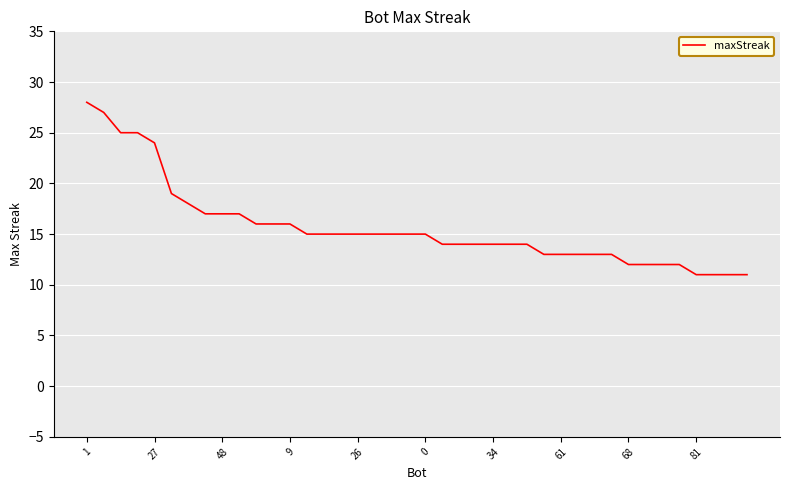

What is the greatest value displayed?

28